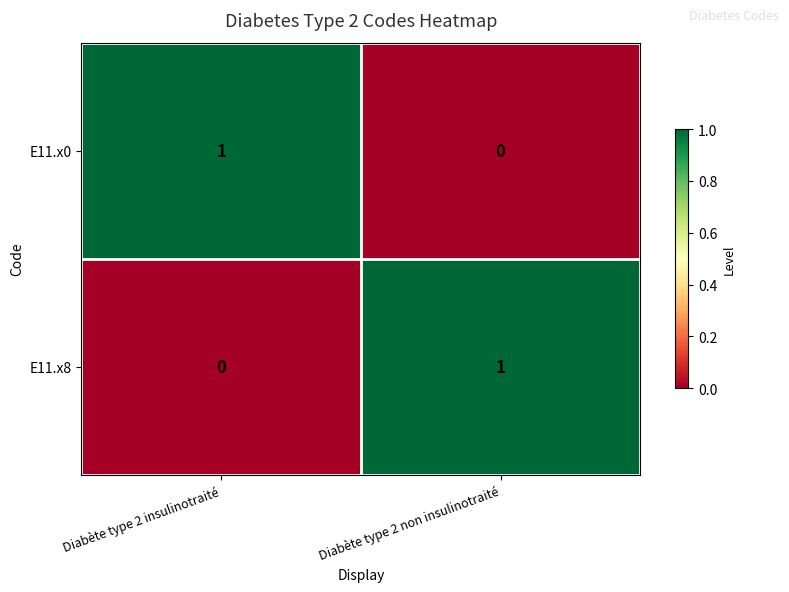

Reading left to right, transcribe all the data shown in this chart.

E11.x0: 1	0
E11.x8: 0	1